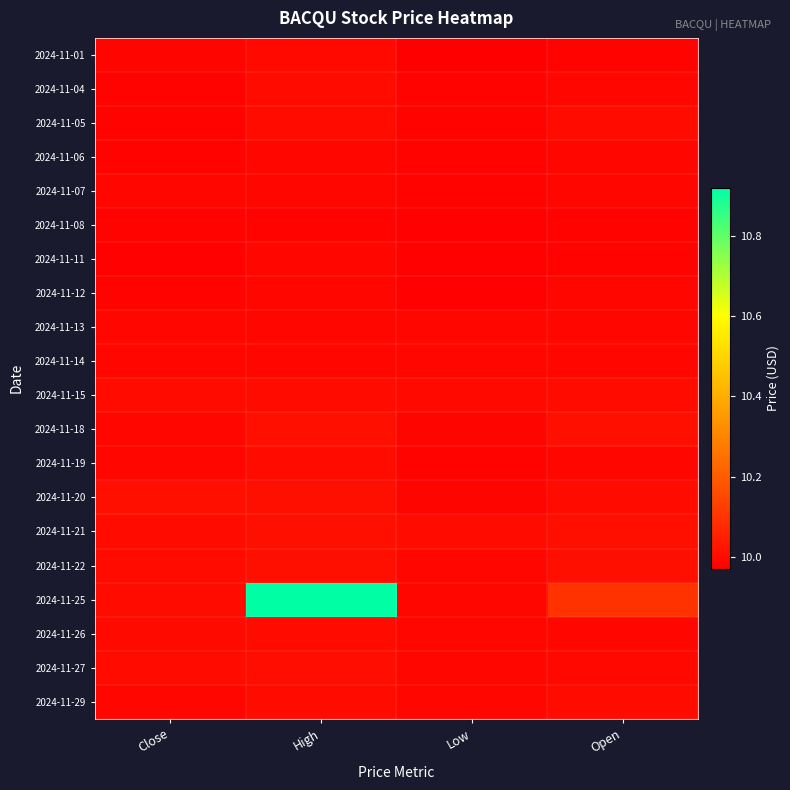

At which category is the sum across all series the highest?

High